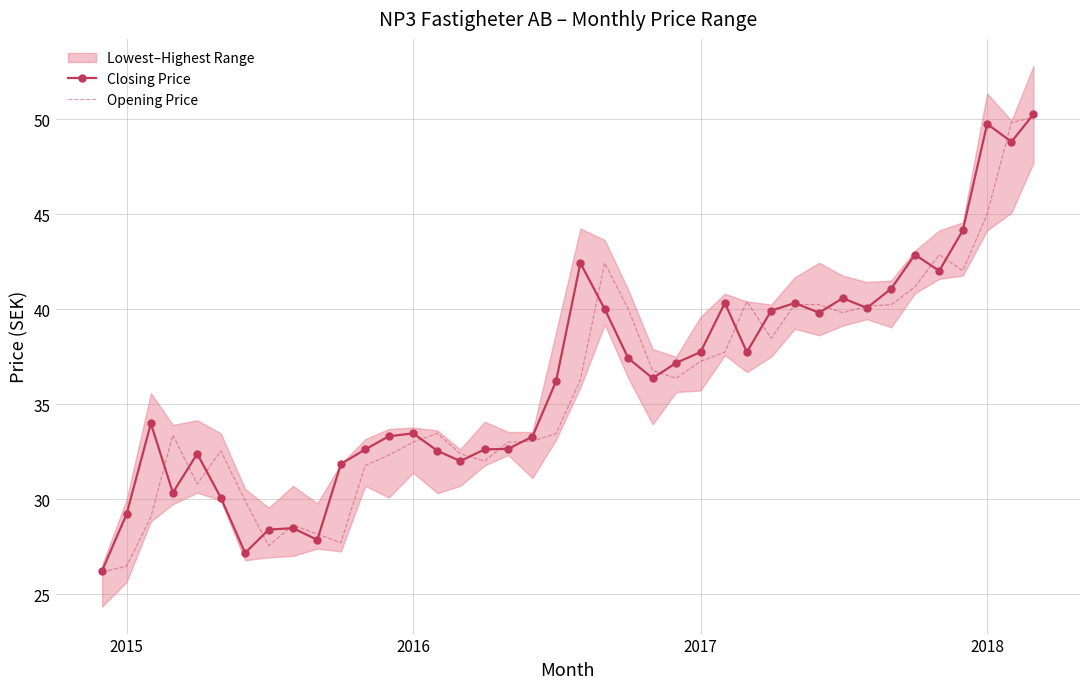

What is the lowest value of the Closing Price series?

26.3